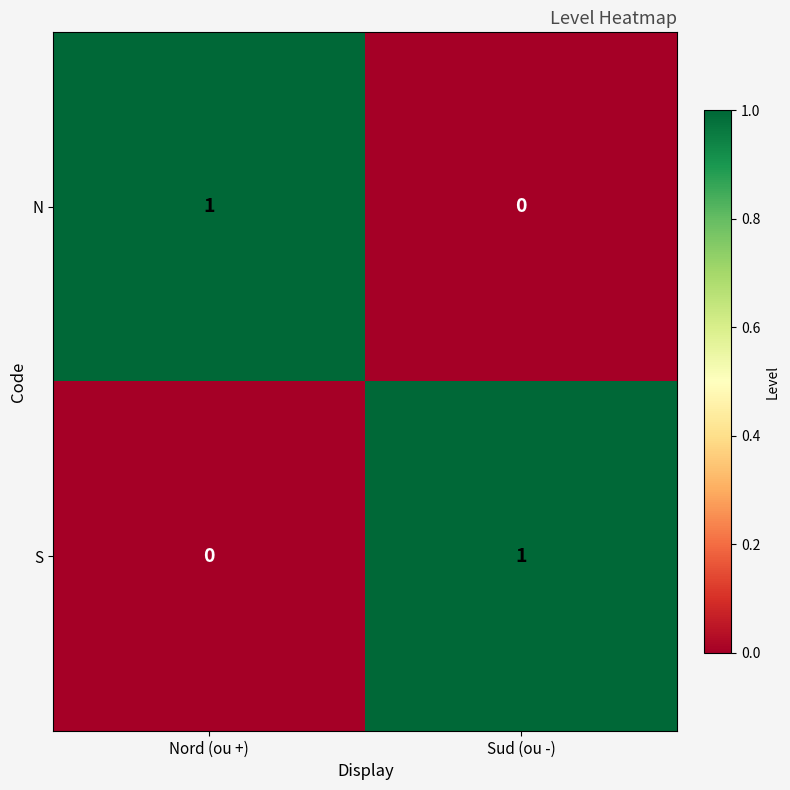

At Sud (ou -), list the series in order from largest to smallest.

S, N